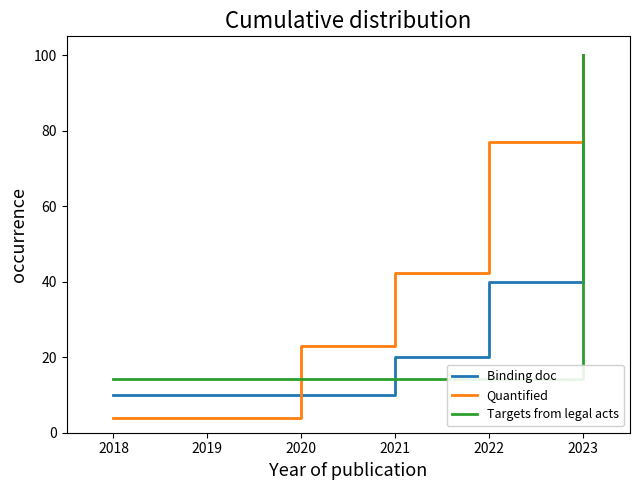

How many data points does each series have?

39